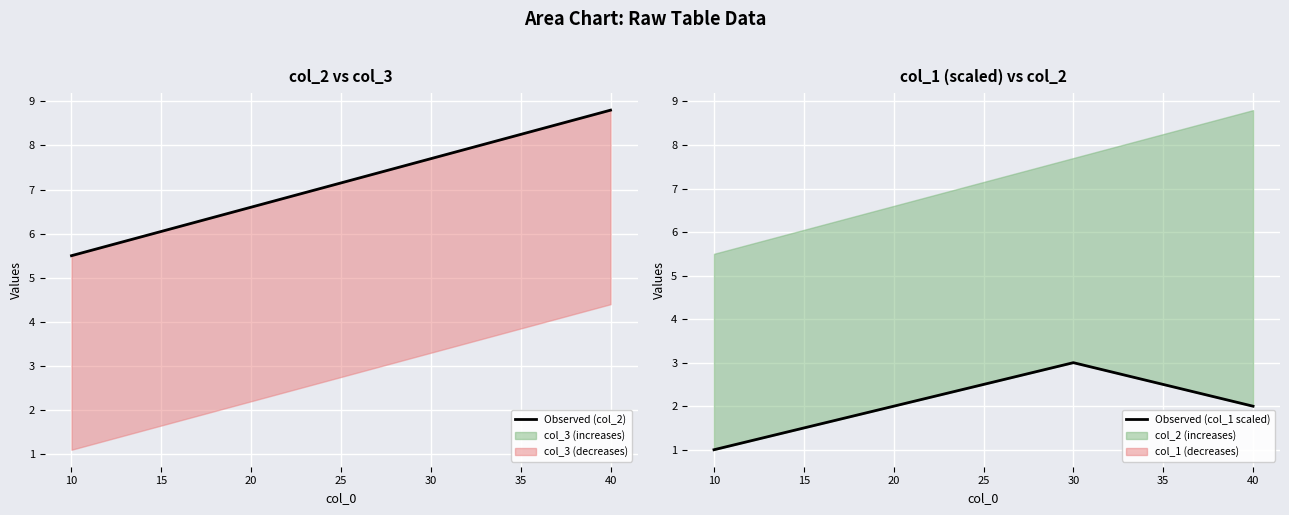

True or false: Observed (col_2) has more than 0 points higher than both neighbors.

False